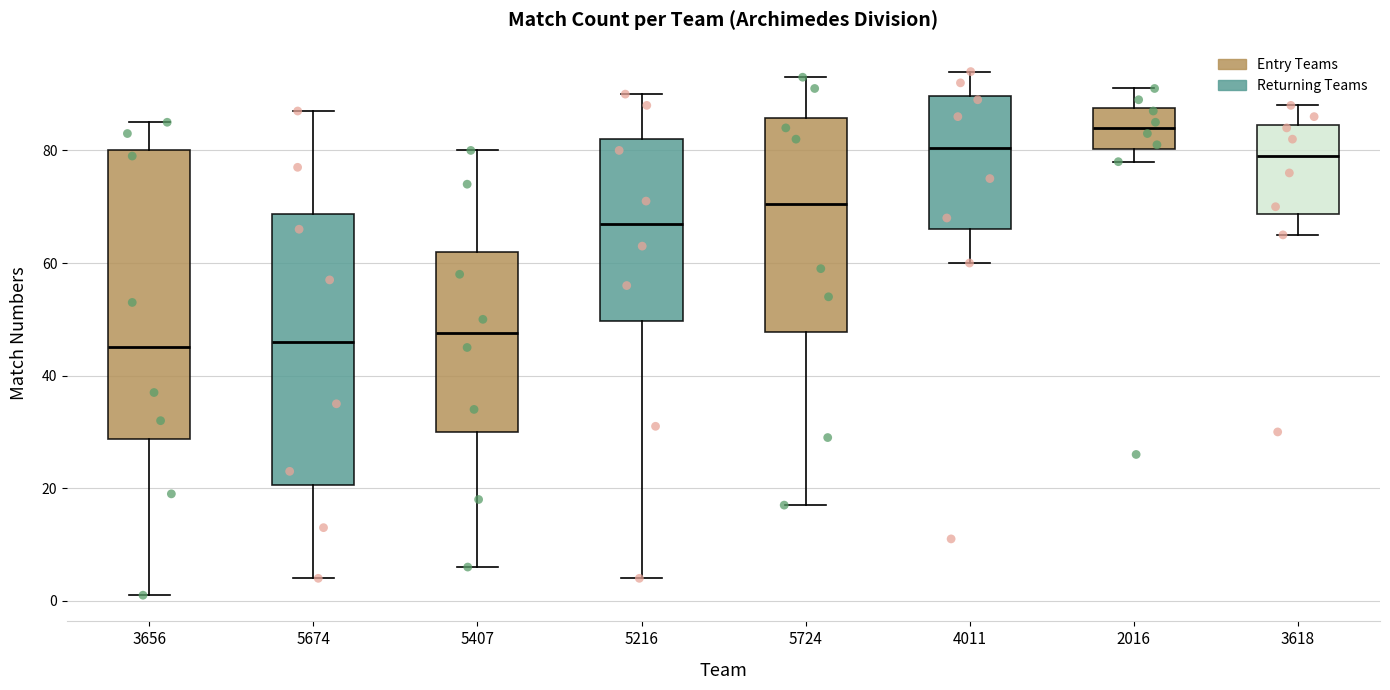

Reading left to right, read every box against the y-axis: the position of its median line, the range the box covers, and the ends of its whiskers. The values are not printed on the chart, so give them approximately, as read against the axis.

3656: median 46, box 28 to 80, whiskers 2 to 86
5674: median 46, box 20 to 68, whiskers 4 to 88
5407: median 48, box 30 to 62, whiskers 6 to 80
5216: median 68, box 50 to 82, whiskers 4 to 90
5724: median 70, box 48 to 86, whiskers 18 to 94
4011: median 80, box 66 to 90, whiskers 60 to 94
2016: median 84, box 80 to 88, whiskers 78 to 92
3618: median 80, box 68 to 84, whiskers 66 to 88